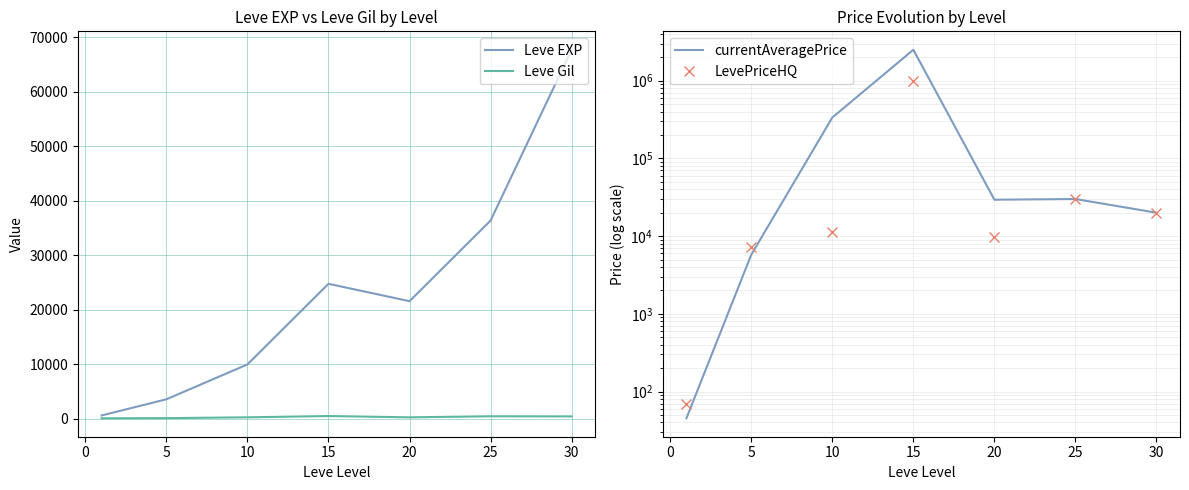

What is the minimum value shown in the chart?

45.2